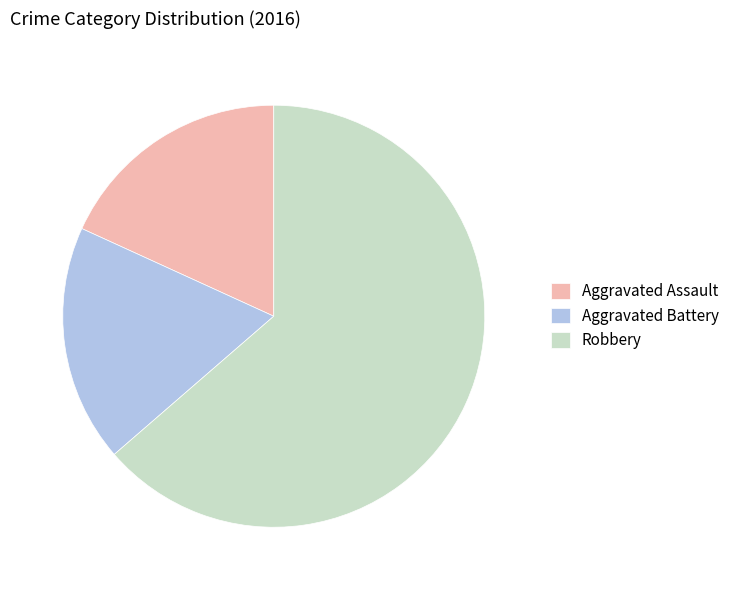

Approximately how many times larger is the value at Robbery compared to Aggravated Assault?

3.5